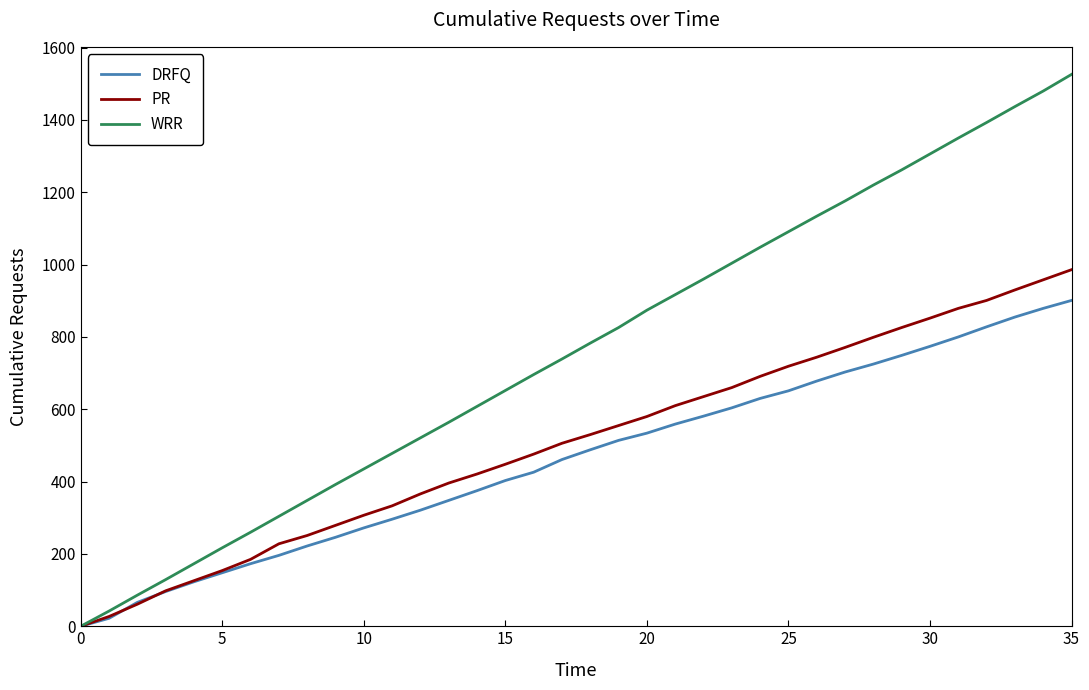

Which series has the largest range (max minus min)?

WRR